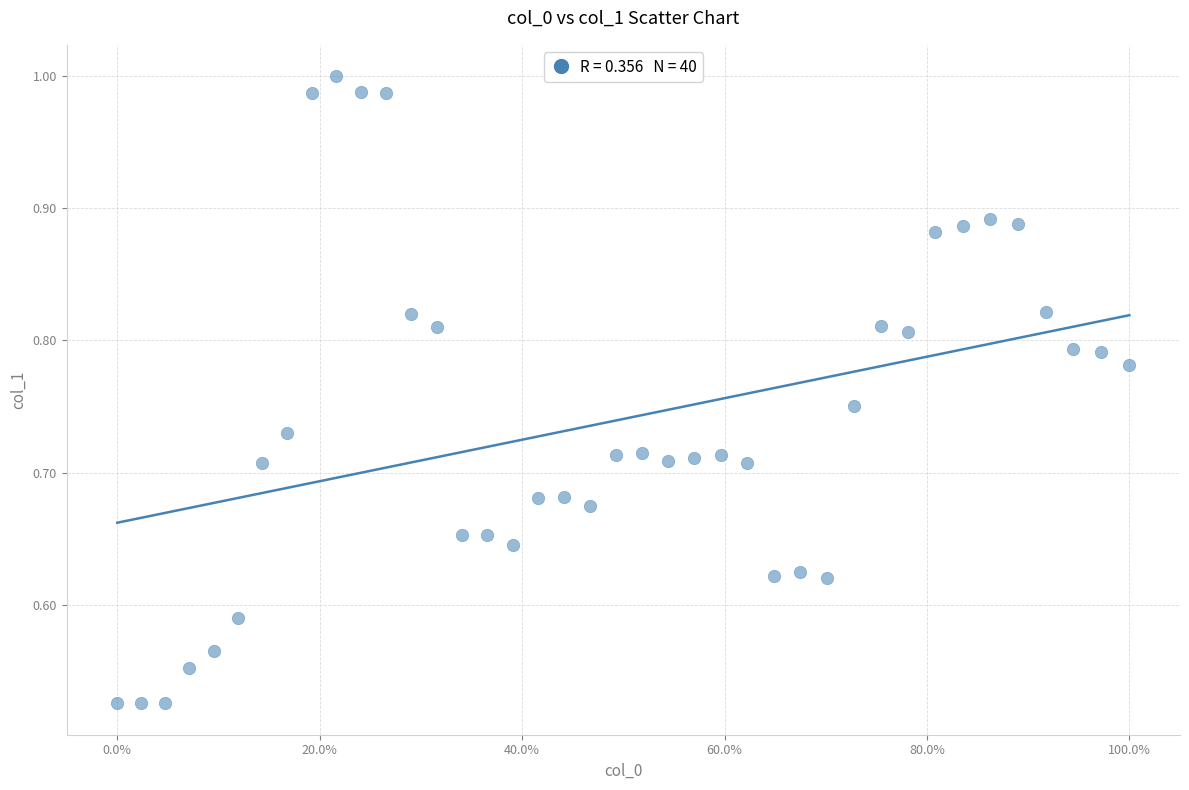

How many points are shown in the scatter plot?

40